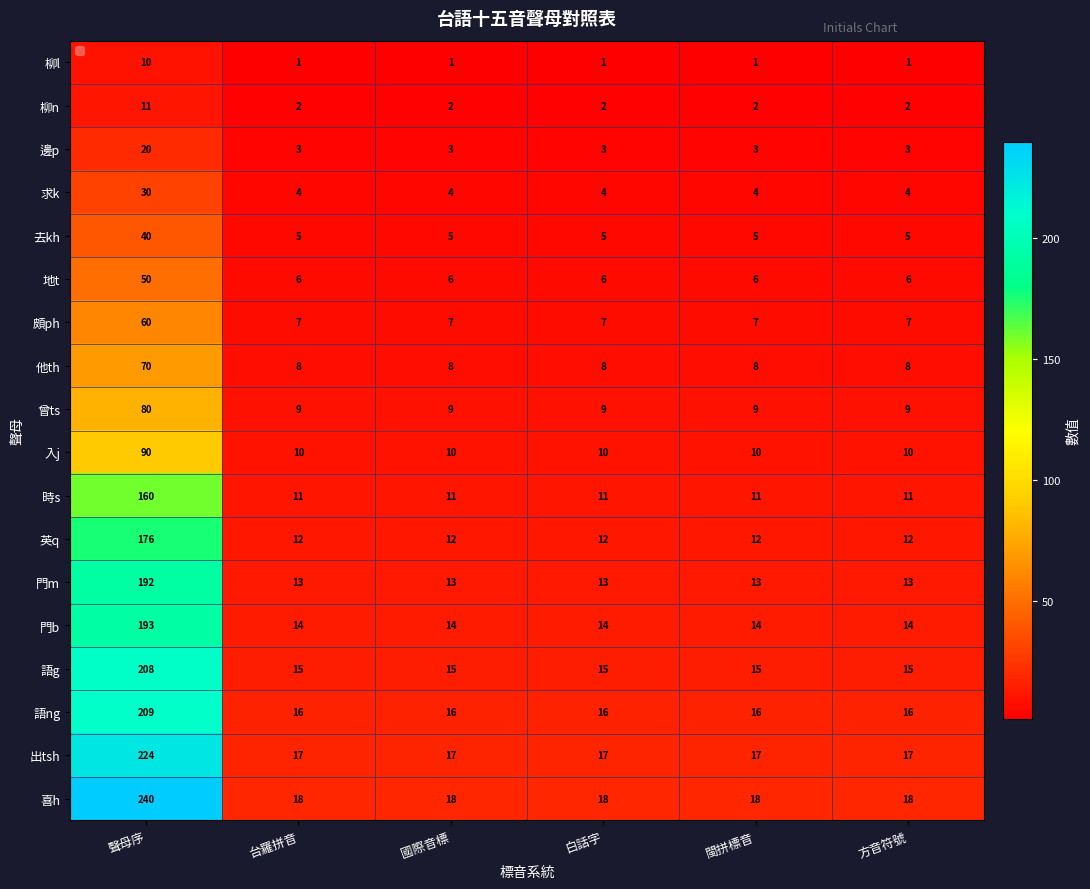

Rank the series by their maximum value, from lowest to highest.

柳l, 柳n, 邊p, 求k, 去kh, 地t, 頗ph, 他th, 曾ts, 入j, 時s, 英q, 門m, 門b, 語g, 語ng, 出tsh, 喜h